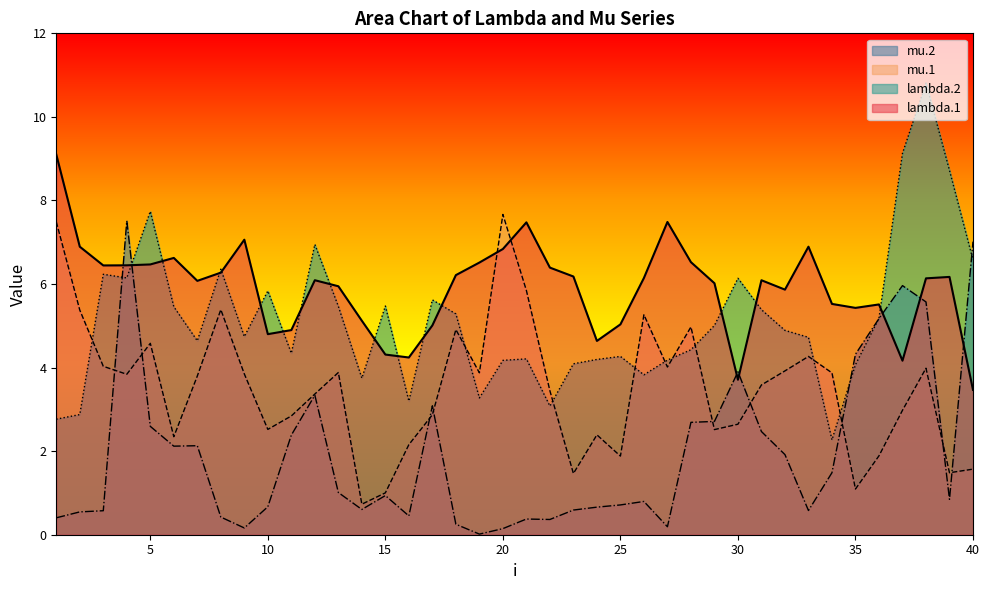

Reading left to right, list all the values displayed in this chart.

lambda.1: 9.1	6.9	6.4	6.4	6.5	6.6	6.1	6.3	7.1	4.8	4.9	6.1	5.9	5.1	4.3	4.2	5.0	6.2	6.5	6.8	7.5	6.4	6.2	4.6	5.0	6.1	7.5	6.5	6.0	3.7	6.1	5.9	6.9	5.5	5.4	5.5	4.2	6.1	6.2	3.5
mu.1: 7.5	5.4	4.0	3.8	4.6	2.3	3.8	5.4	3.8	2.5	2.8	3.4	3.9	0.7	1.0	2.2	2.9	4.9	3.9	7.7	5.8	3.4	1.5	2.4	1.9	5.3	4.0	5.0	2.5	2.6	3.6	3.9	4.3	3.9	1.1	1.9	3.0	4.0	1.5	1.6
lambda.2: 2.8	2.9	6.2	6.1	7.7	5.5	4.6	6.4	4.7	5.8	4.3	6.9	5.5	3.7	5.5	3.2	5.6	5.3	3.3	4.2	4.2	3.1	4.1	4.2	4.3	3.8	4.2	4.4	5.0	6.1	5.4	4.9	4.7	2.3	4.1	5.2	9.1	10.8	8.7	6.6
mu.2: 0.4	0.5	0.6	7.5	2.6	2.1	2.1	0.4	0.2	0.7	2.4	3.3	1.0	0.6	0.9	0.5	3.1	0.3	0.0	0.1	0.4	0.4	0.6	0.7	0.7	0.8	0.2	2.7	2.7	3.9	2.5	1.9	0.6	1.5	4.3	5.2	6.0	5.6	0.8	7.0